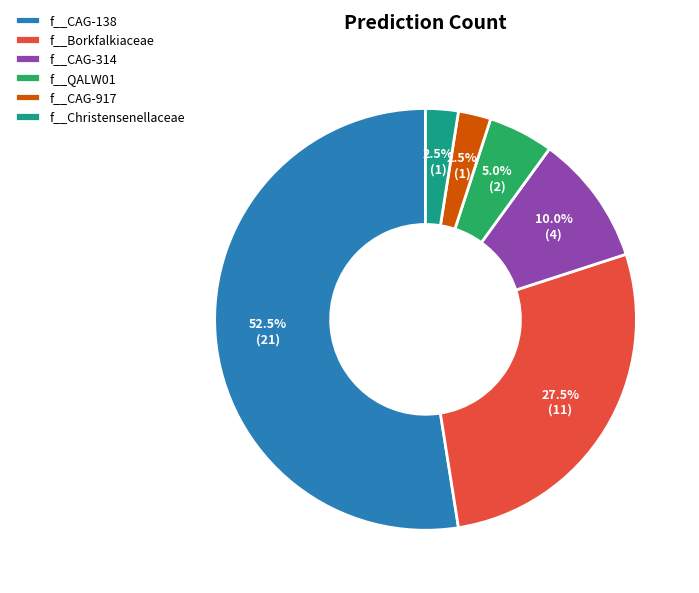

What is the largest slice in the pie chart?

f__CAG-138